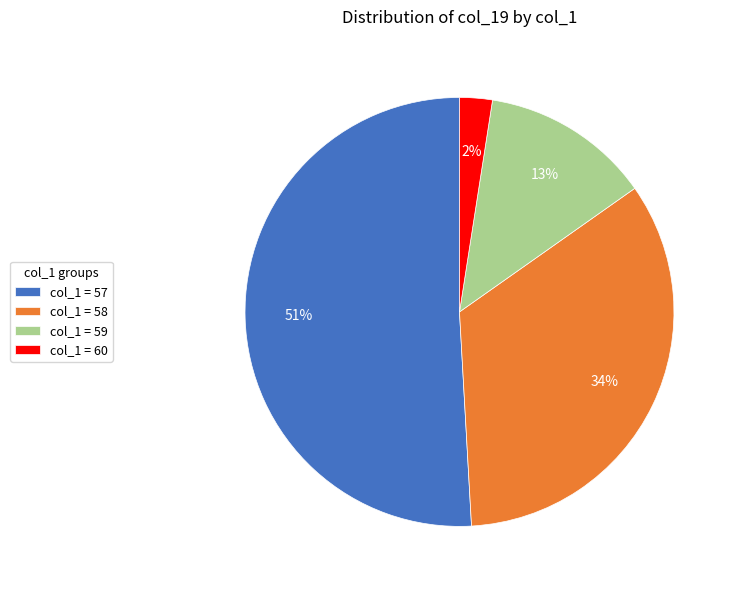

Does col_1 = 57 represent more than half of the total?

Yes